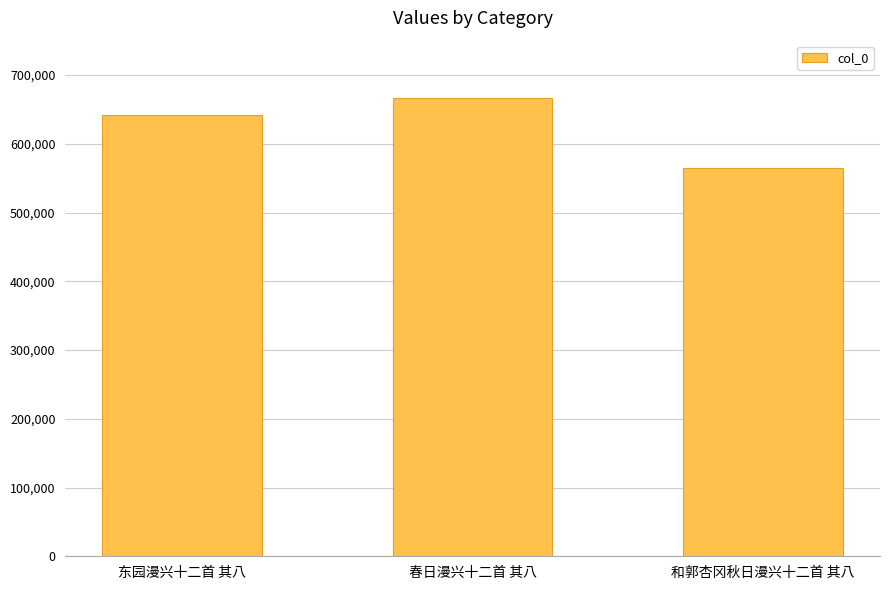

How many series are shown in this chart?

1